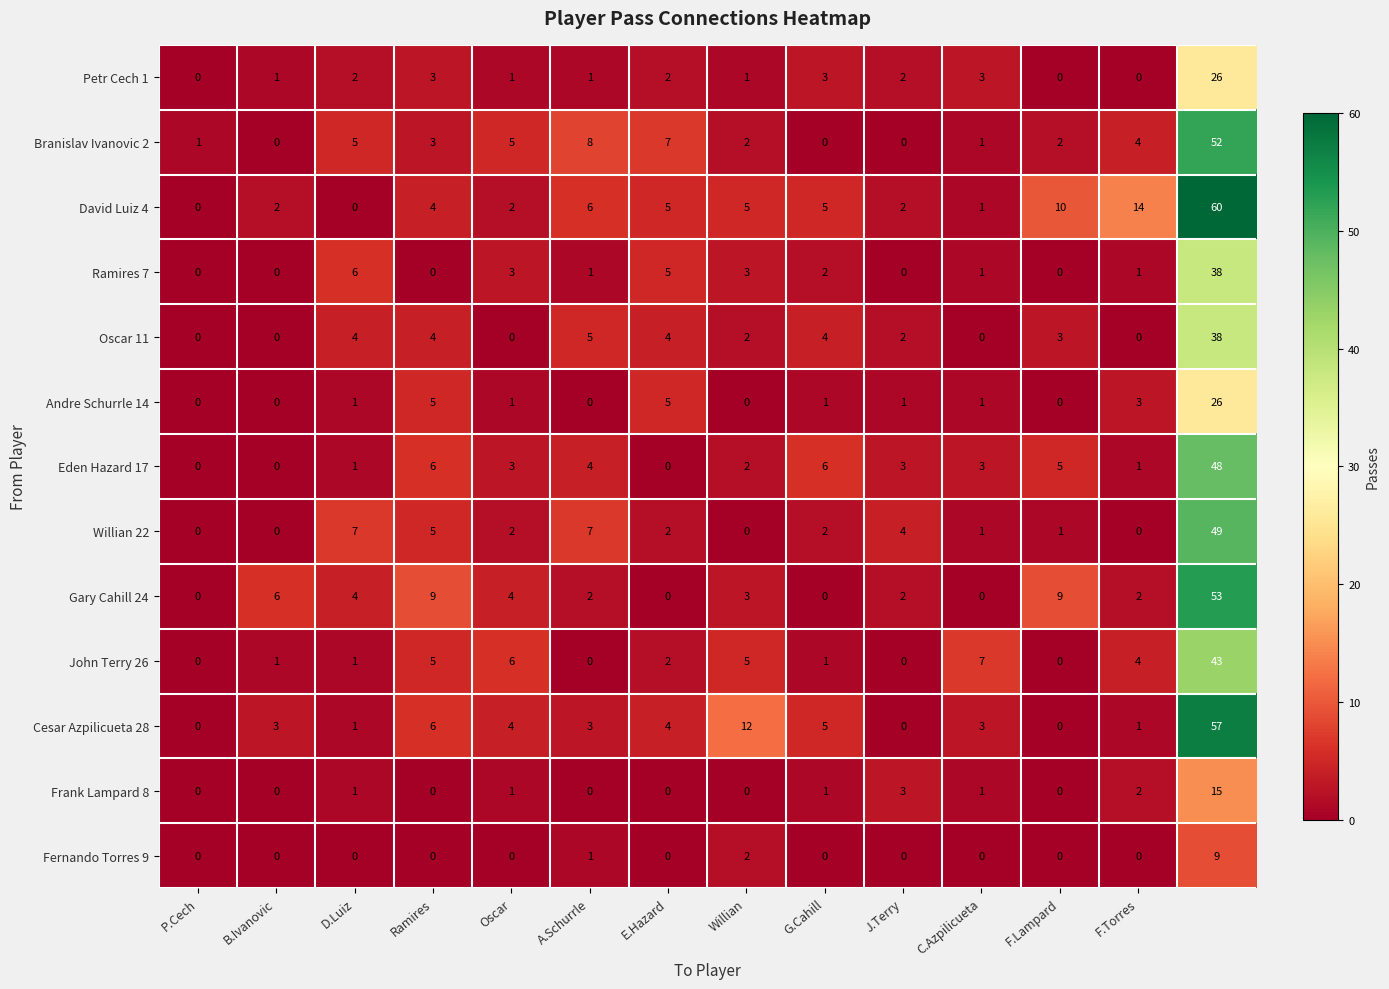

Which series has the largest total across all categories?

David Luiz 4